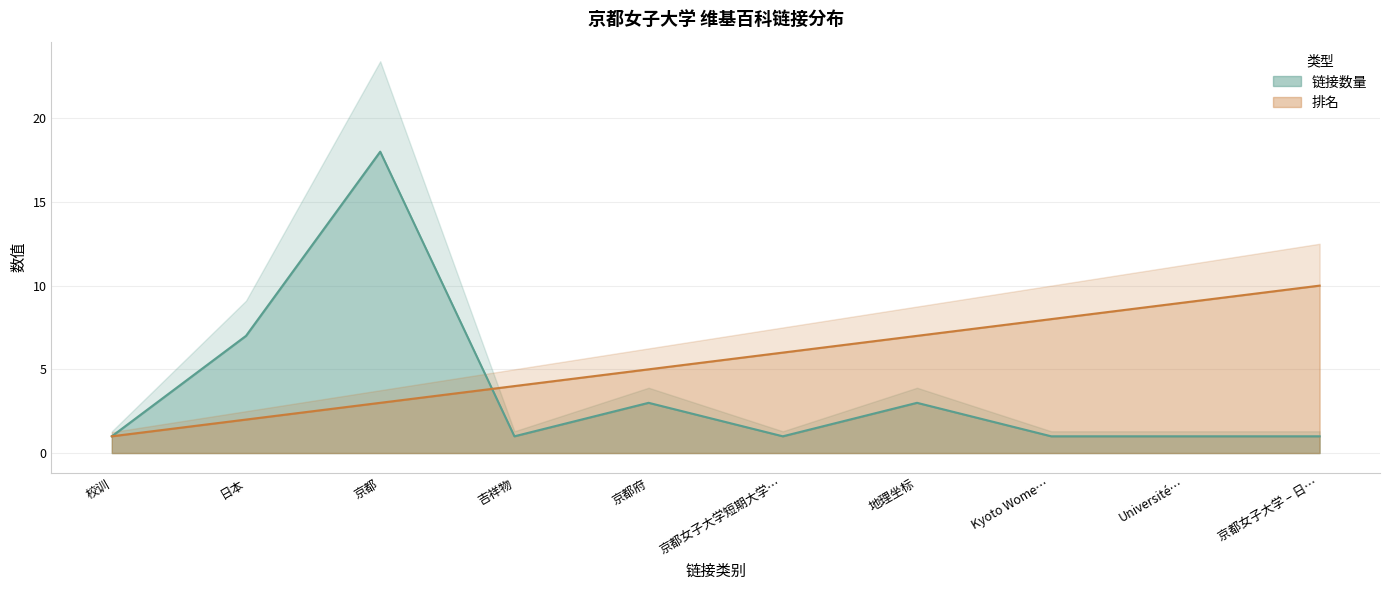

True or false: 排名 has more than 2 interior local peaks.

False